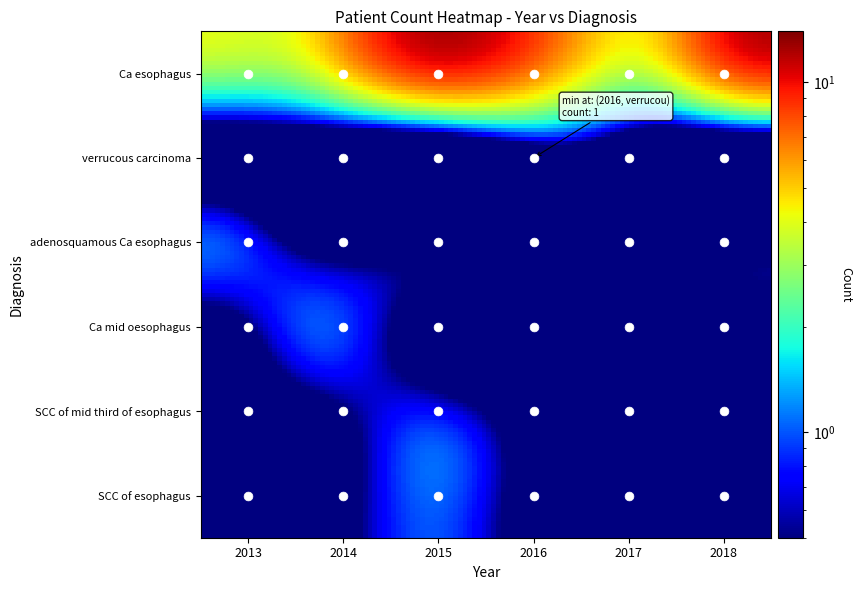

Is it true that Ca esophagus equals 11 at 2016?

False